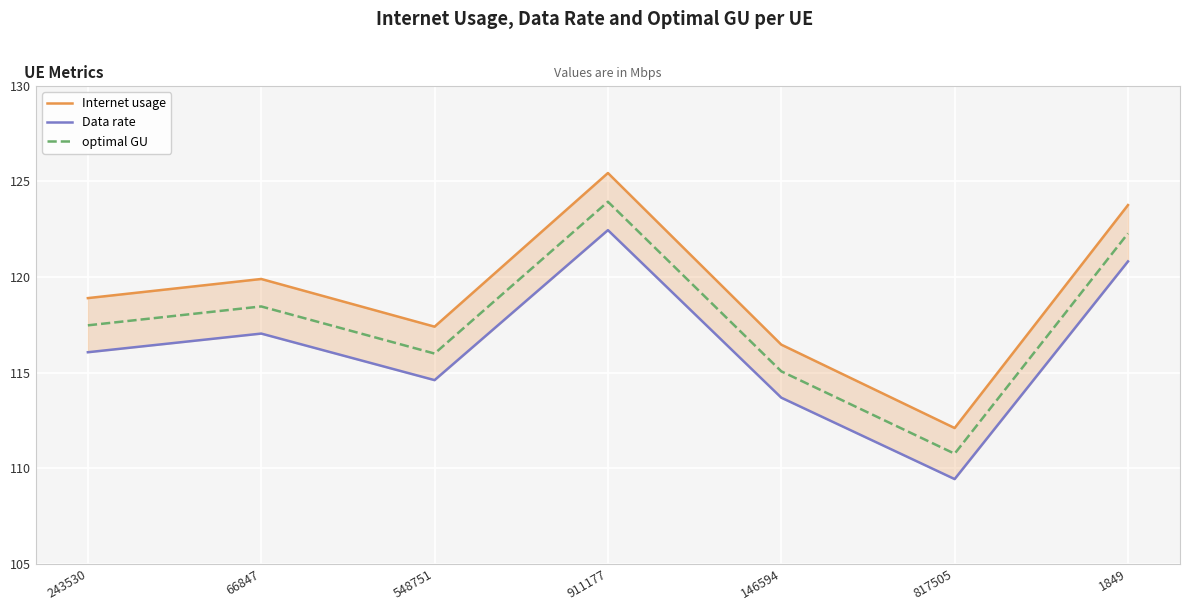

The value of Data rate at 66847 is 117.0. True or false?

True